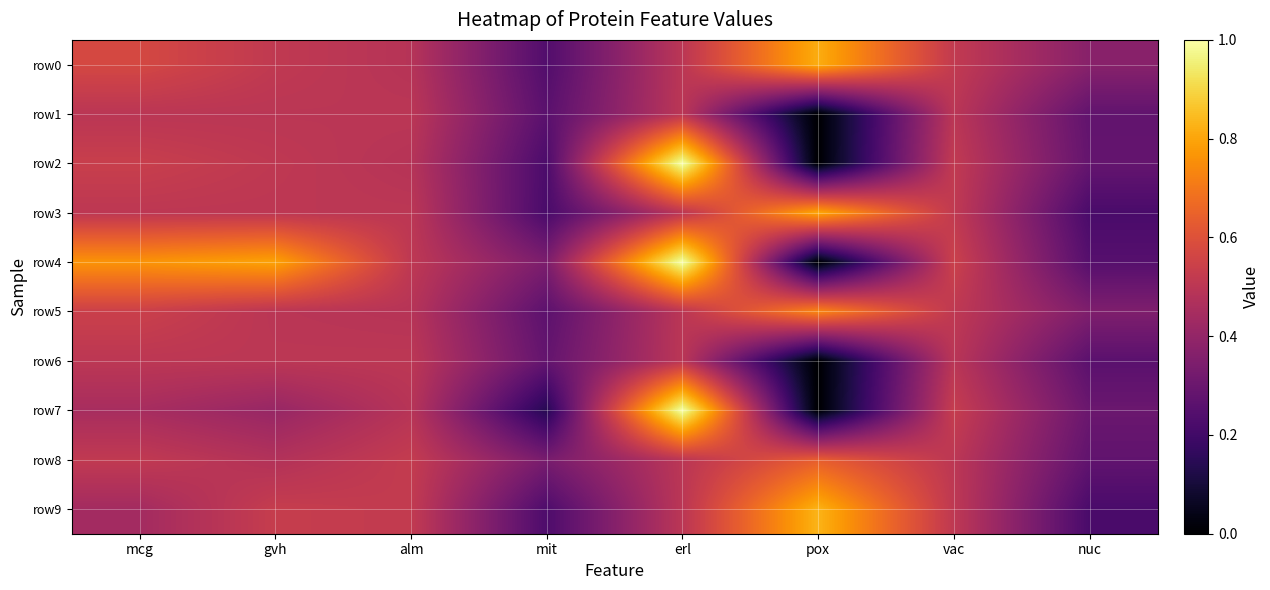

Rank the series by their maximum value, from highest to lowest.

row2, row4, row7, row9, row0, row3, row5, row8, row6, row1